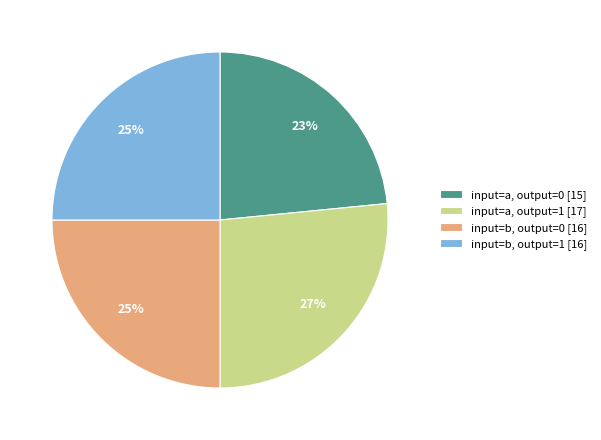

Which category has the smallest portion of the pie?

input=a, output=0 [15]